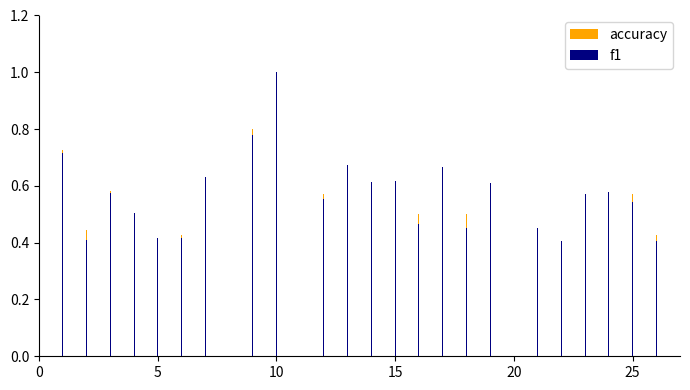

At which category is the sum across all series the highest?

10